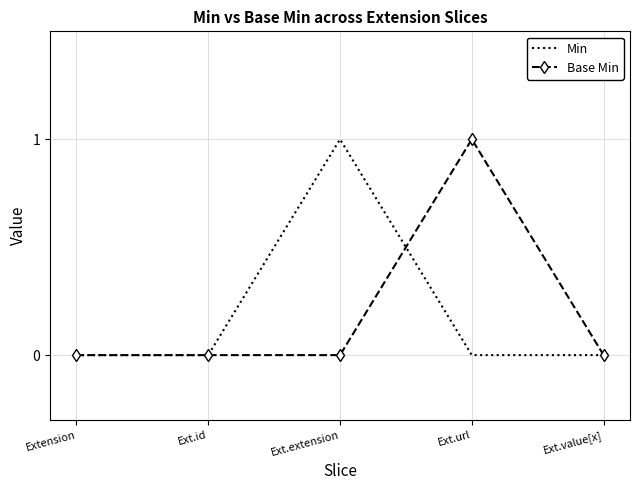

What are all the series names shown in the legend?

Min, Base Min